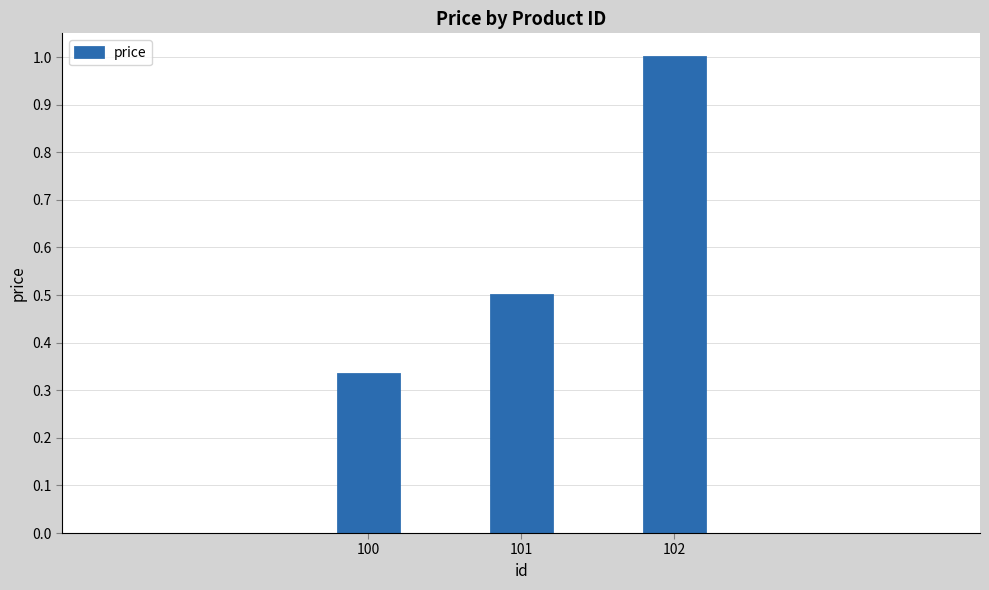

Does the chart contain stacked bars?

No